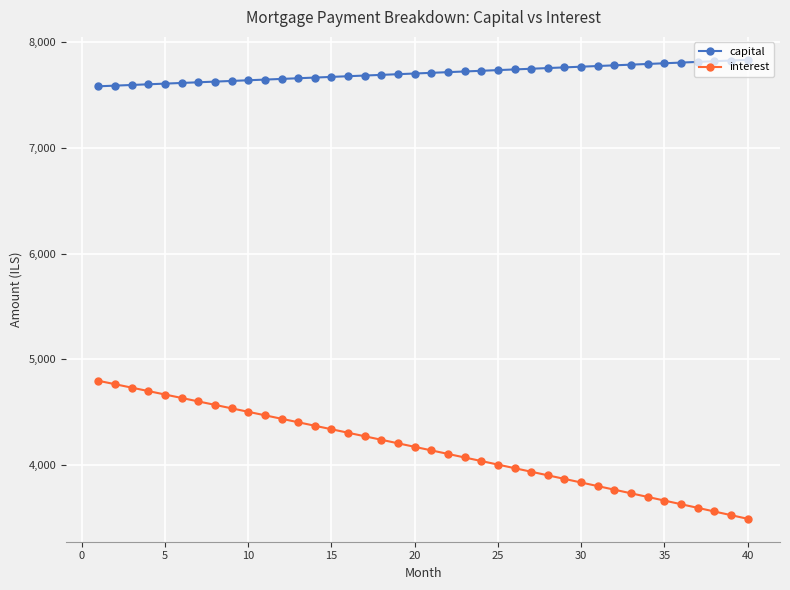

How many categories are shown in the chart?

40